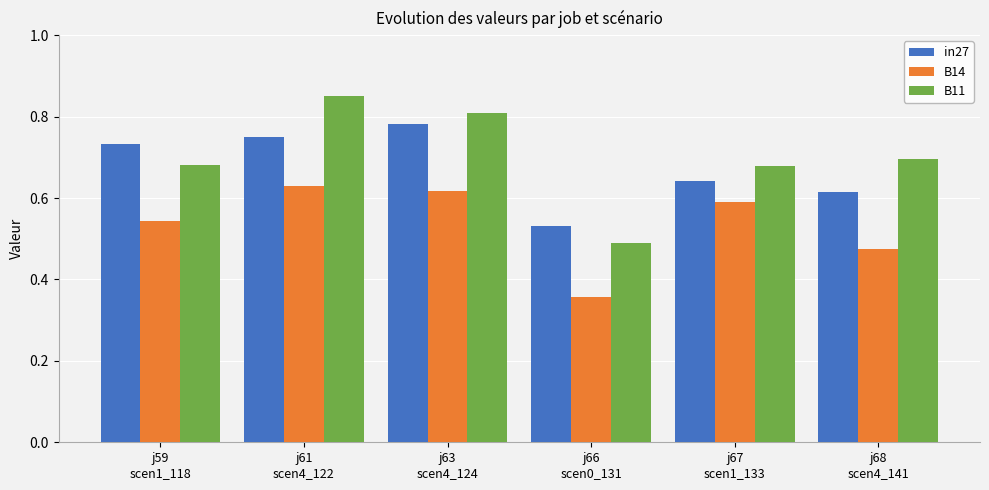

Which category has the highest value across all series?

j61
scen4_122